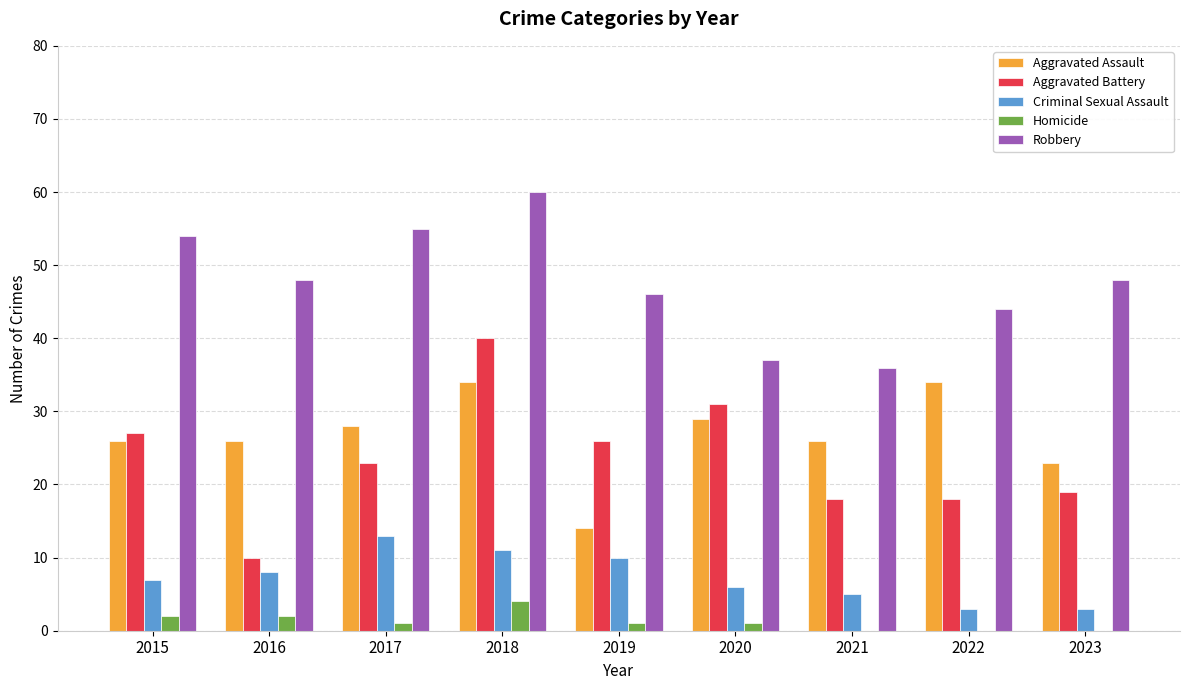

What is the sum of all Robbery values?

428